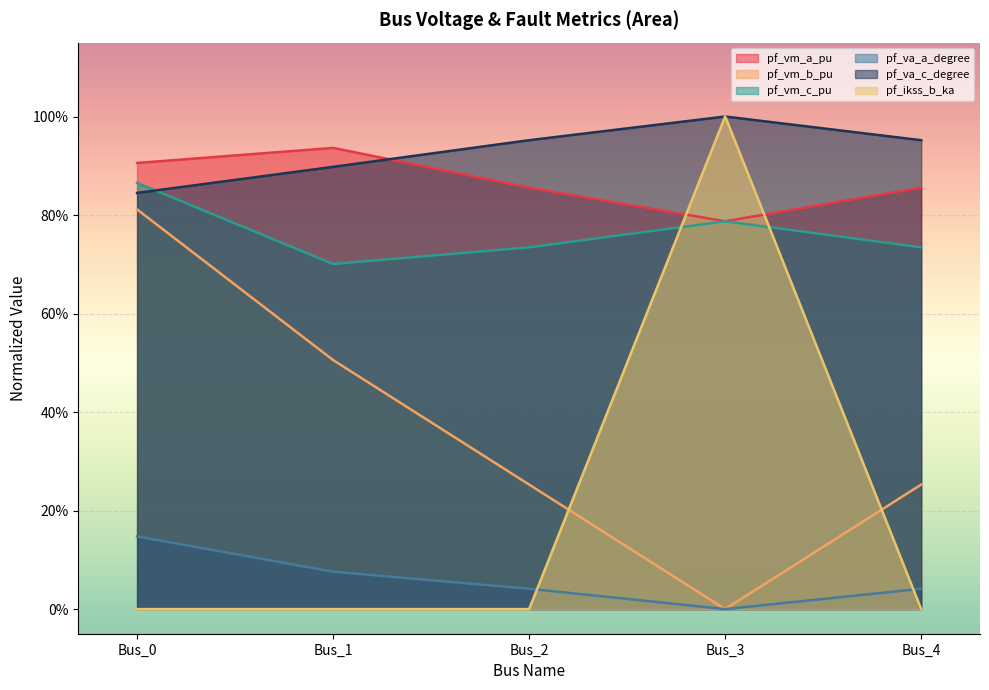

What is the value of the pf_vm_c_pu point at the 5th from the left?

0.7